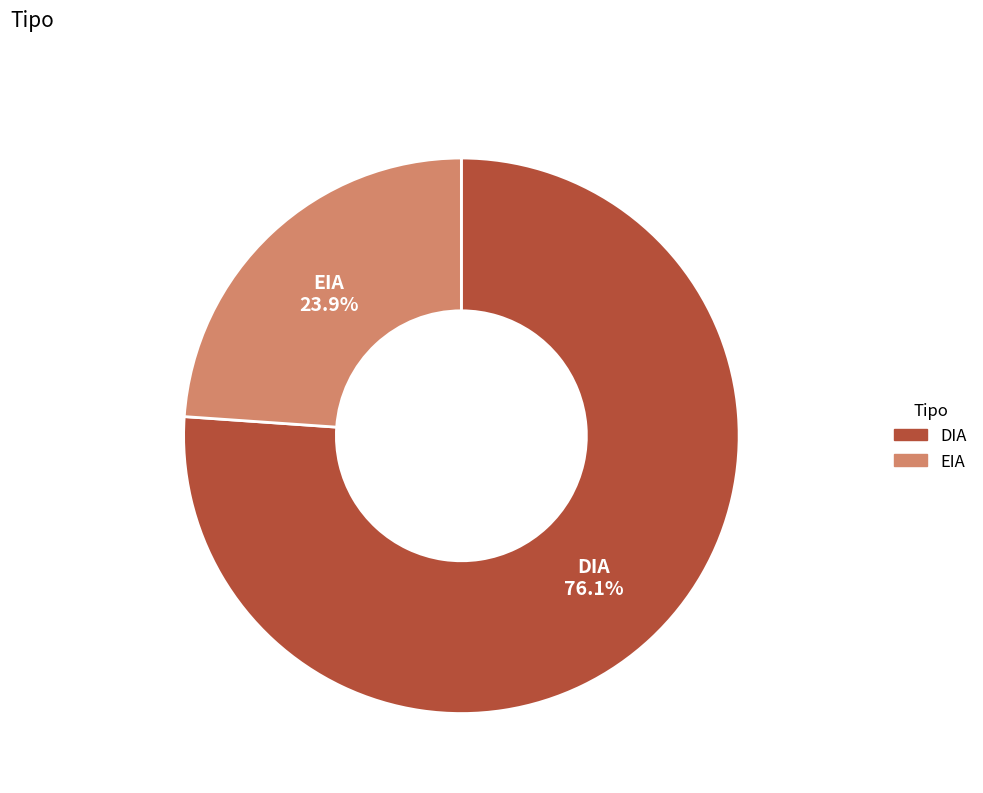

Which slice is the largest?

DIA